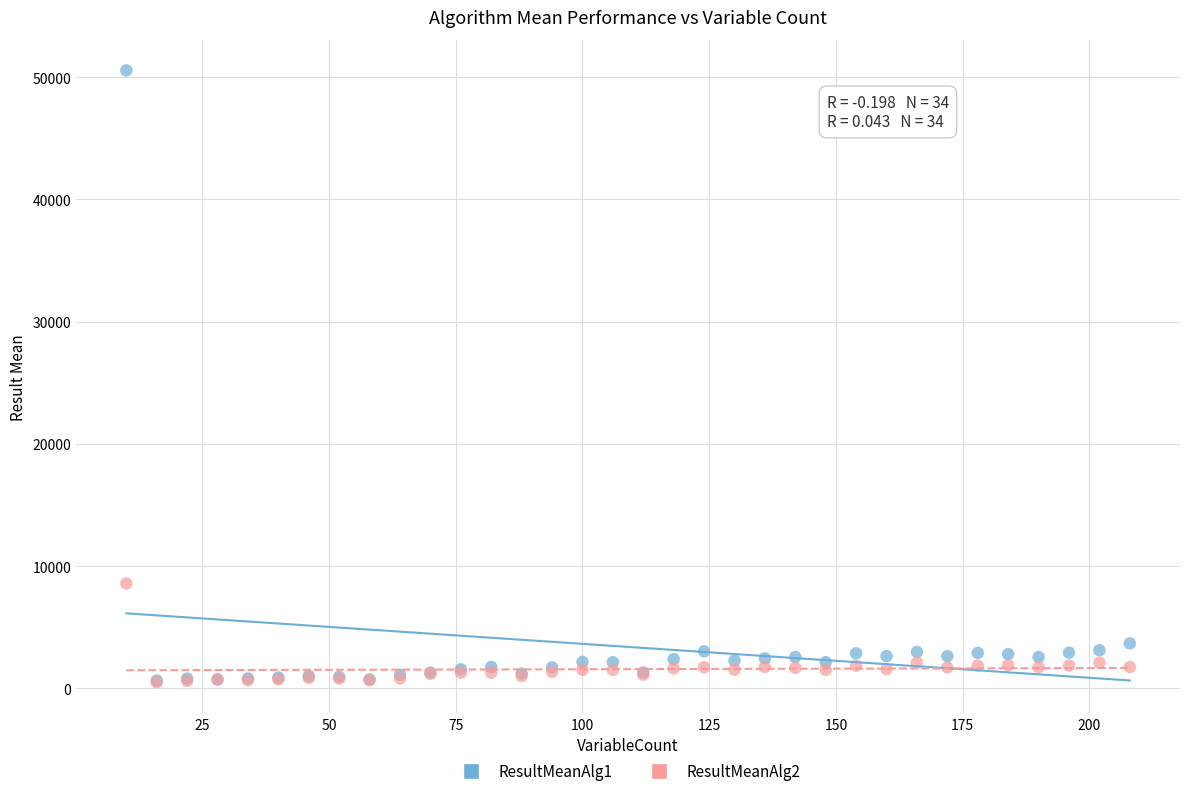

What are all the series names shown in the legend?

ResultMeanAlg1, ResultMeanAlg2